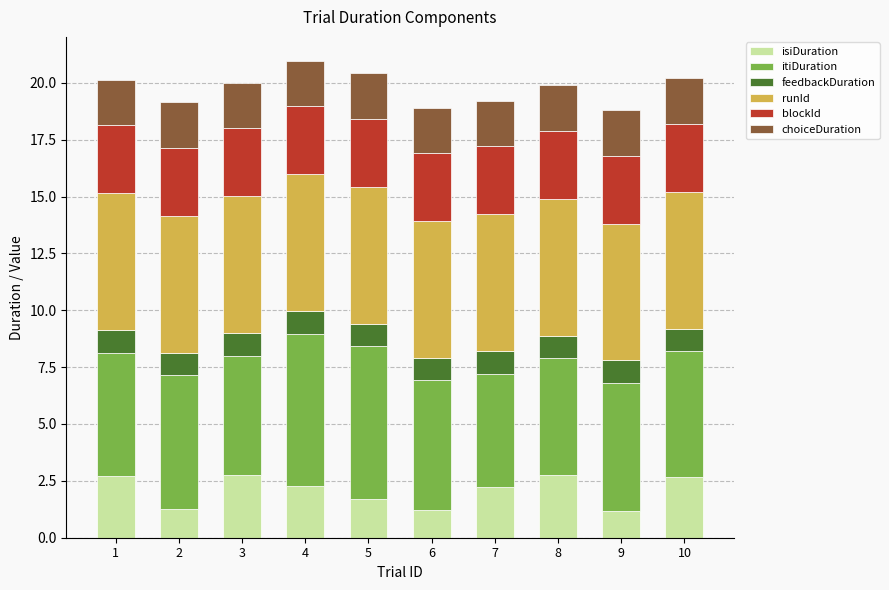

What is the total value across all series at 1?

20.1